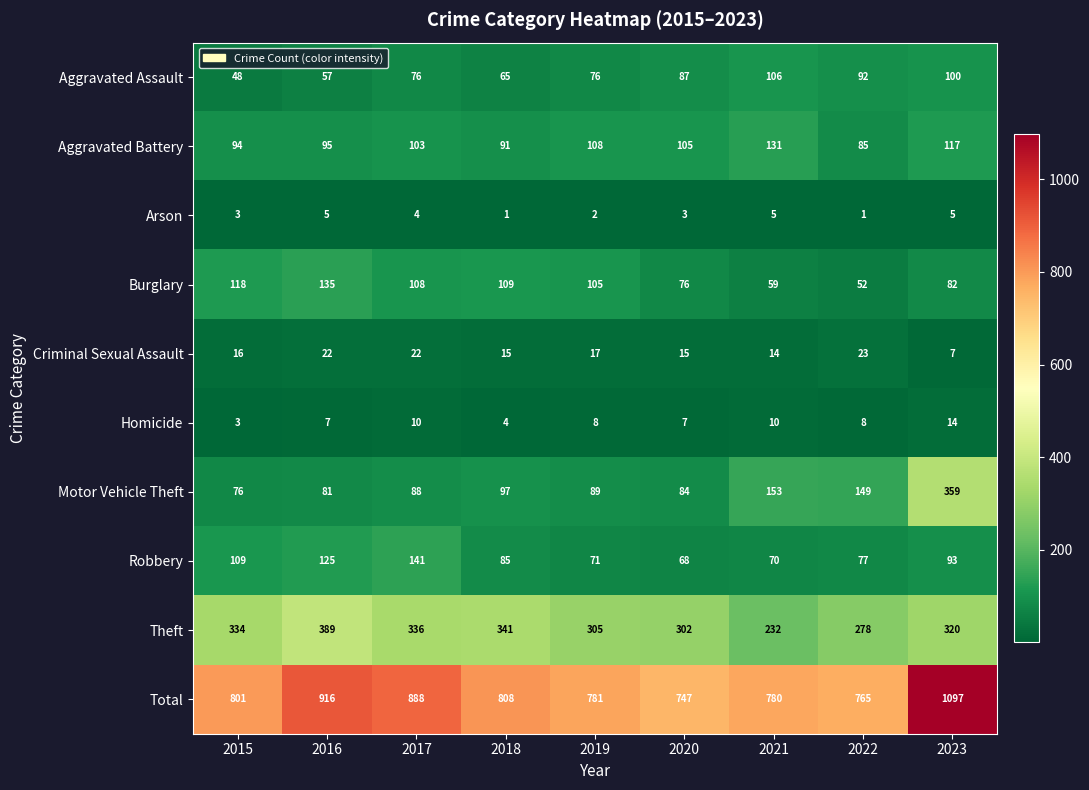

Rank the series by their maximum value, from lowest to highest.

Arson, Homicide, Criminal Sexual Assault, Aggravated Assault, Aggravated Battery, Burglary, Robbery, Motor Vehicle Theft, Theft, Total